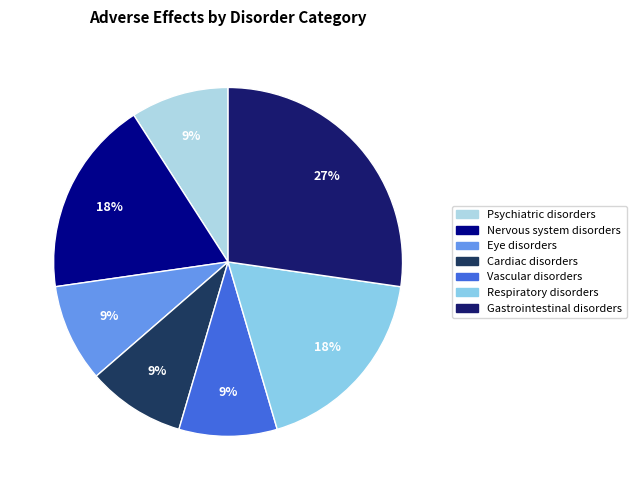

What is the largest slice in the pie chart?

Gastrointestinal disorders